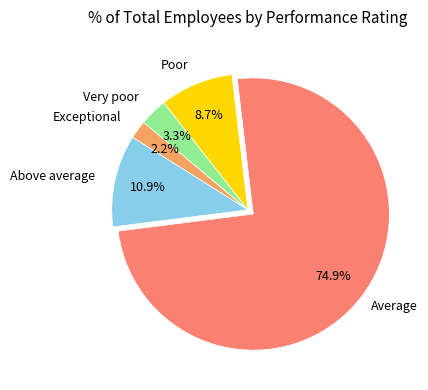

Is there a majority slice in this chart?

Yes